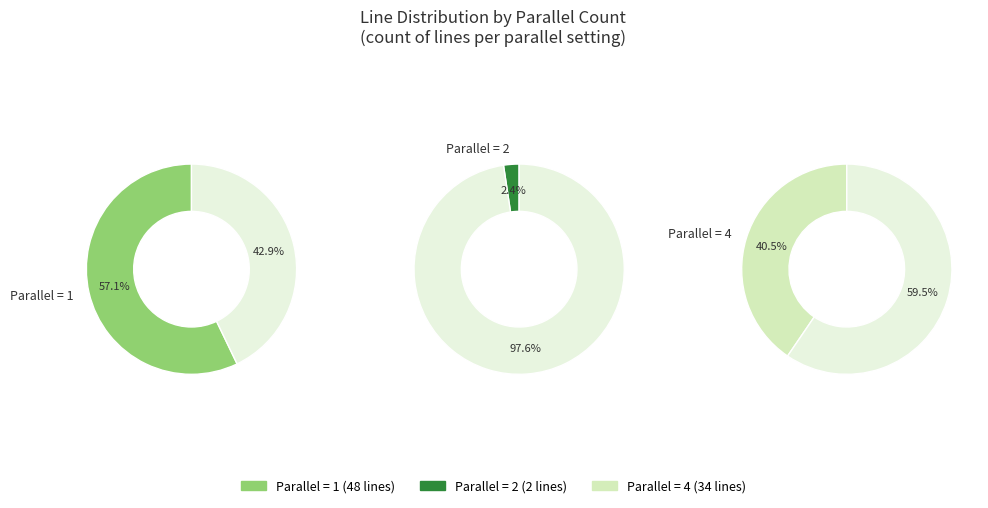

Is it true that parallel=1 is 49% of the pie?

False